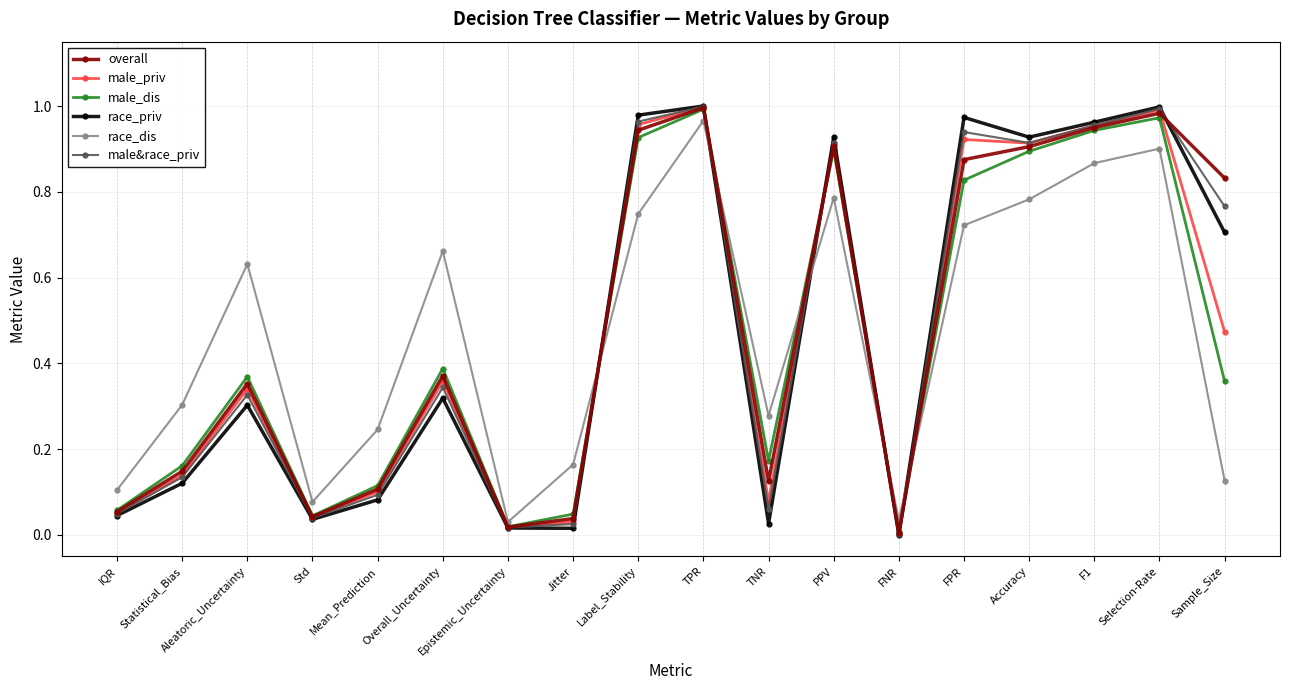

Which series has the widest spread of values?

race_priv